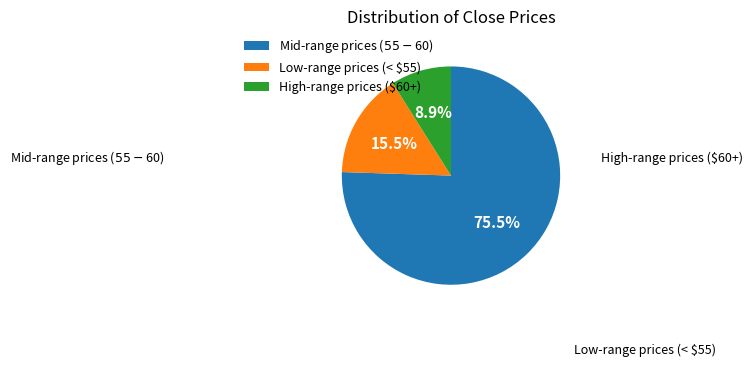

Which category has the smallest portion of the pie?

High-range prices ($60+)